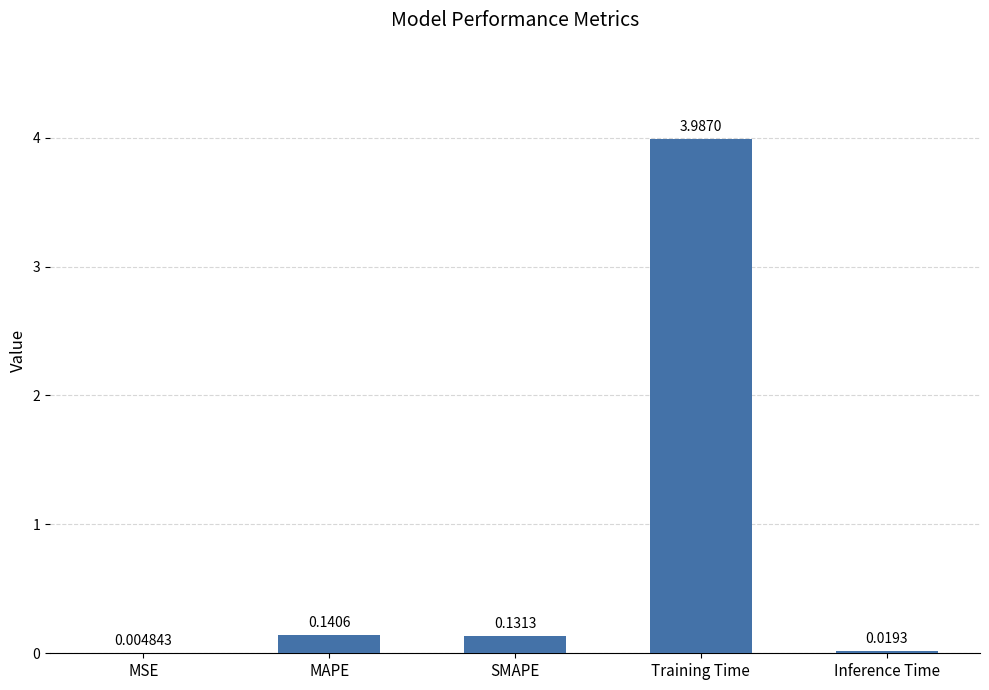

What is the sum of the values at Training Time and MSE?

4.0